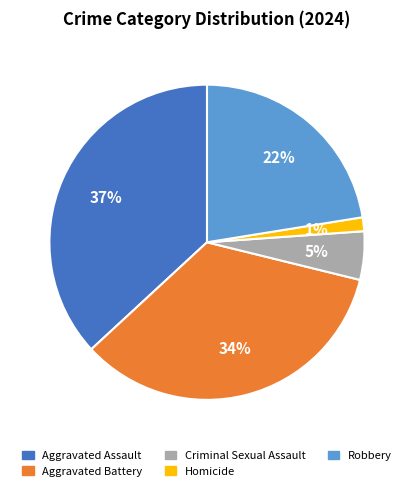

Is there any slice that represents more than half of the pie?

No